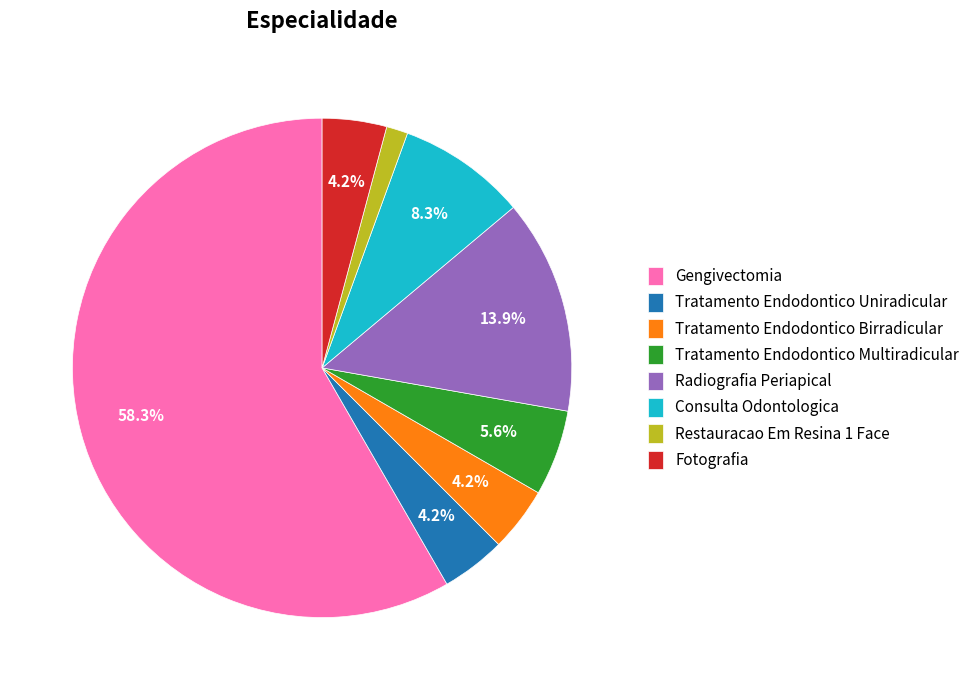

True or false: Tratamento Endodontico Uniradicular accounts for 10% of the total.

False